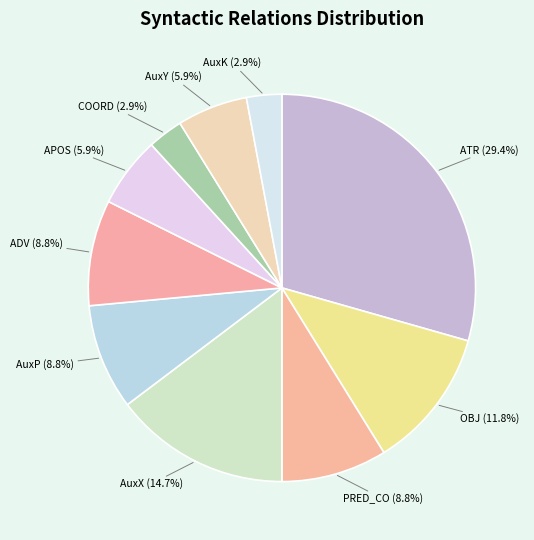

To the nearest percent, what portion does COORD represent?

3%